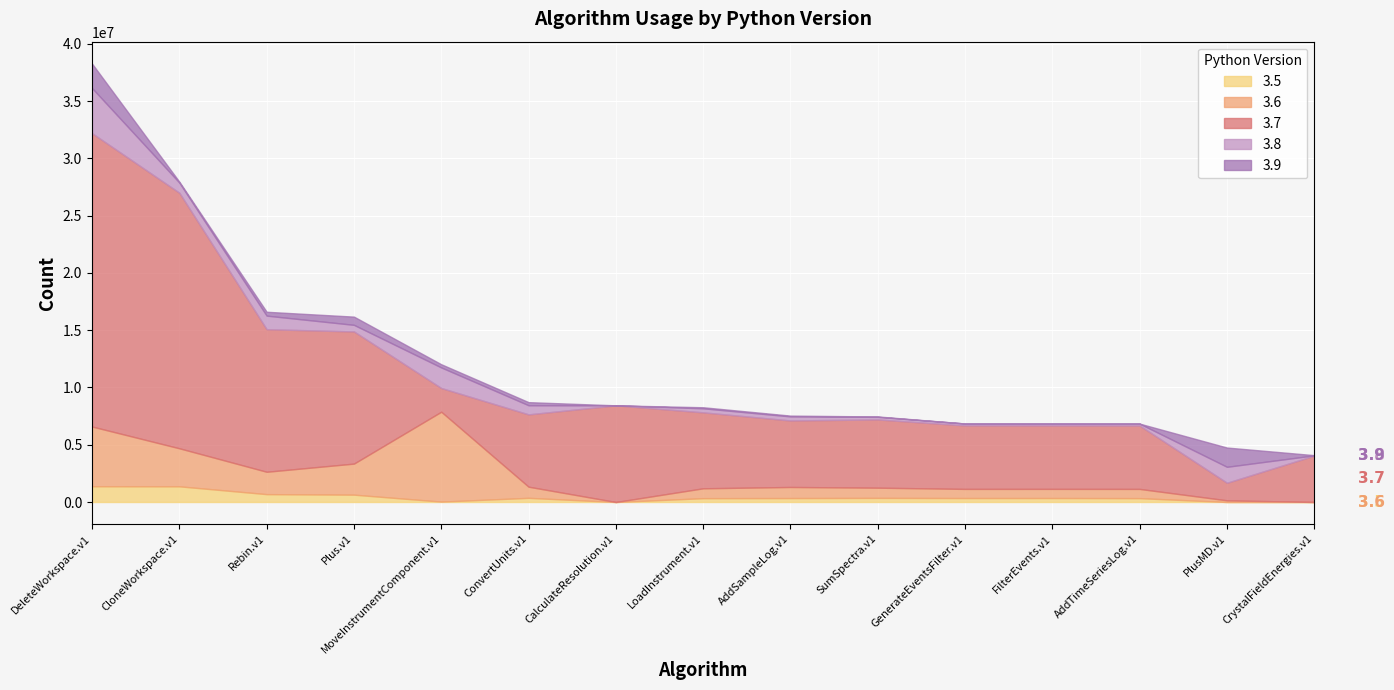

At which label does 3.7 reach its peak?

DeleteWorkspace.v1